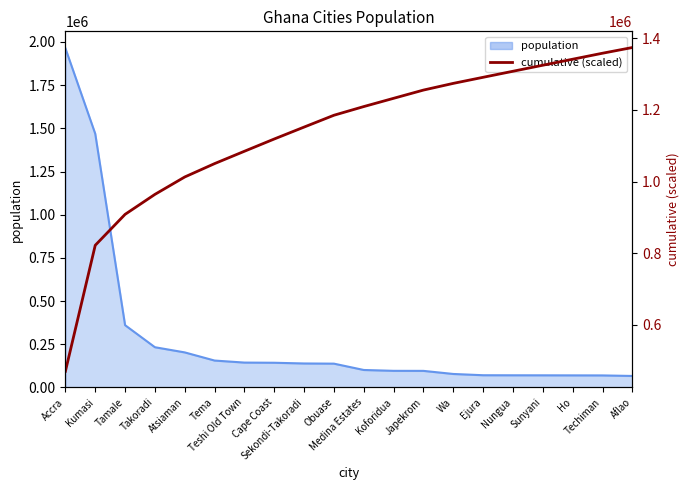

Reading right to left, what are all the values shown in this chart?

1374284.8	1358344.6	1341644.2	1324877.1	1308038.0	1291154.7	1274193.9	1255484.4	1232489.0	1209429.8	1185187.0	1152165.5	1118900.6	1084643.4	1050147.1	1012831.6	964222.1	908429.5	822057.8	470272.8